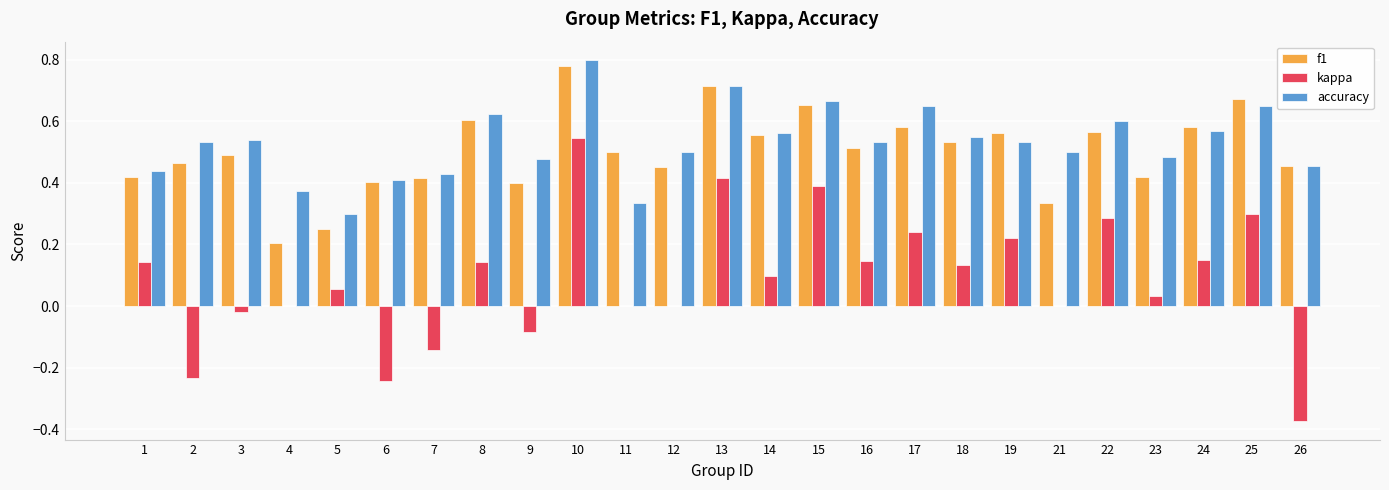

What are all the series names shown in the legend?

f1, kappa, accuracy